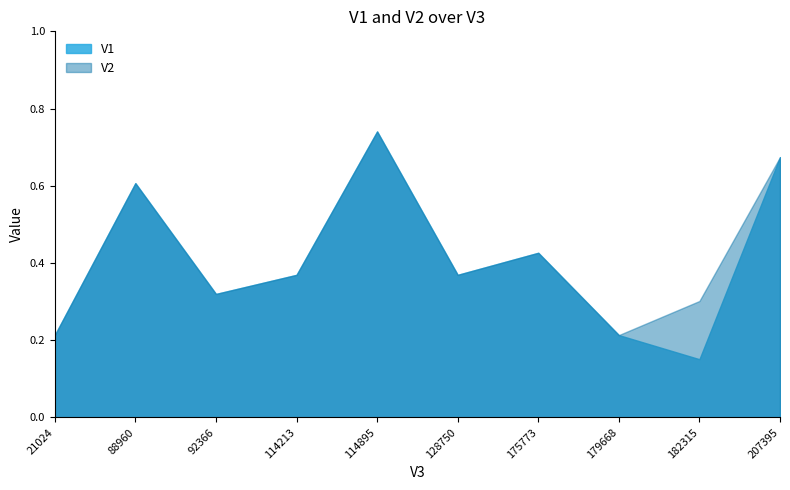

What is the difference between the V1 values at 182315 and 21024?

0.1